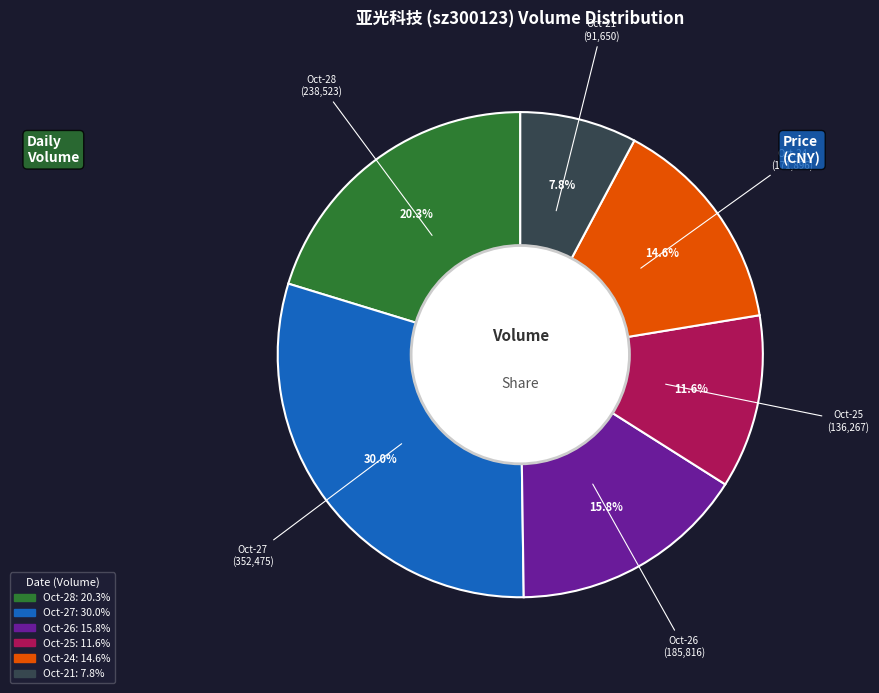

Is there a majority slice in this chart?

No